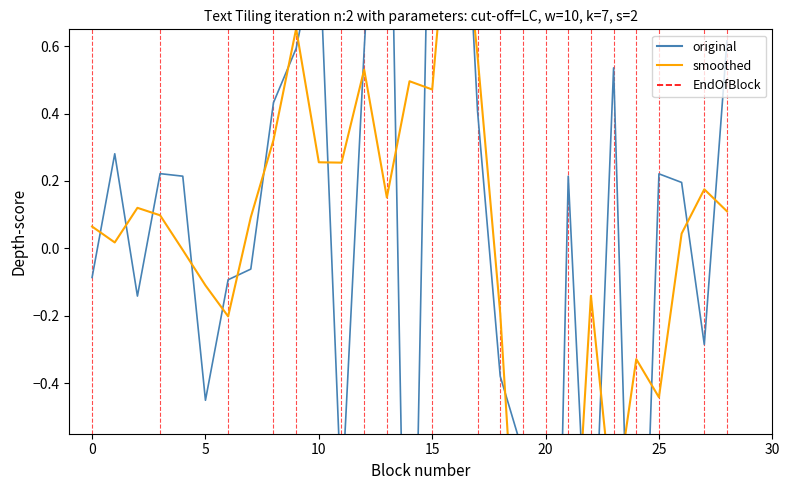

How many interior local peaks (higher than both neighbors) does the data have?

8